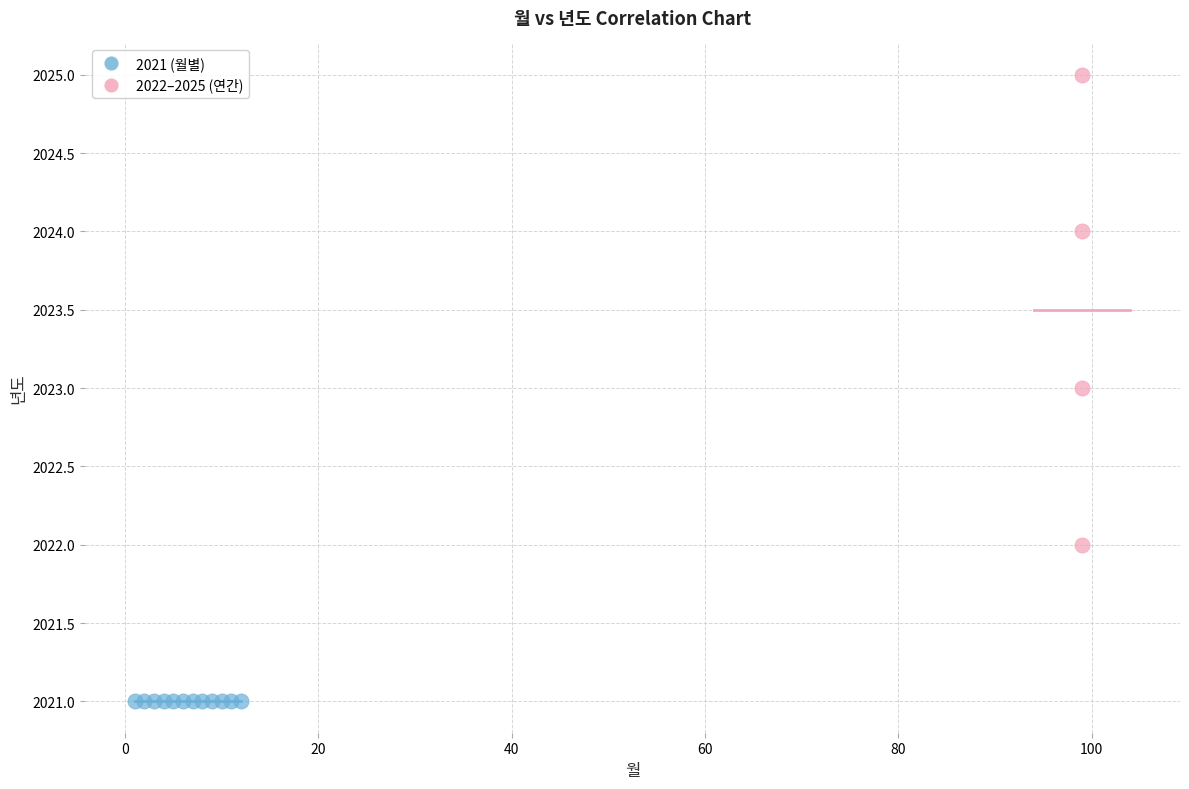

Which series reaches the maximum Y coordinate?

2022–2025 (연간)